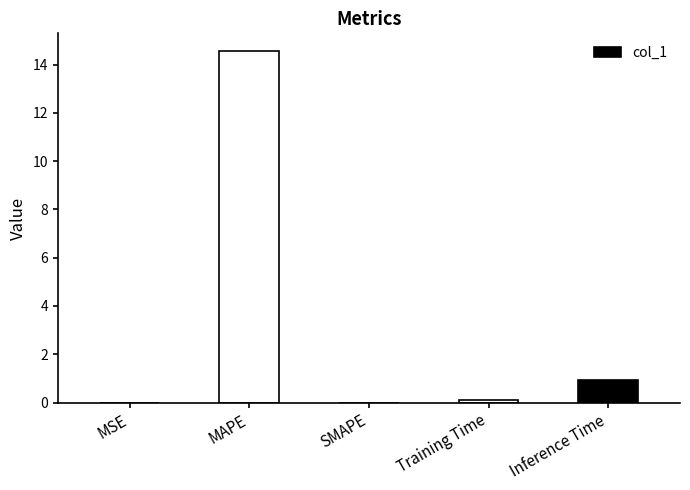

Between Inference Time and SMAPE, which is larger?

Inference Time